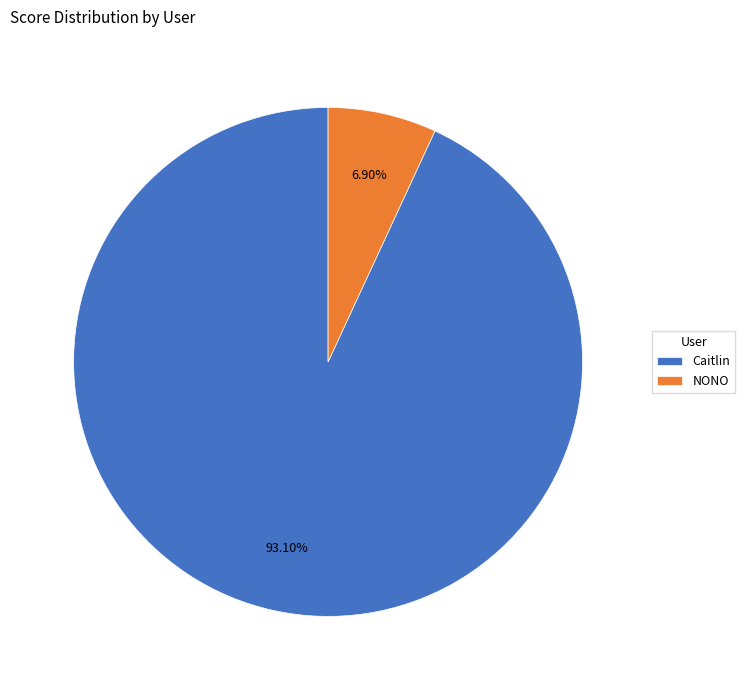

True or false: NONO accounts for 7% of the total.

True